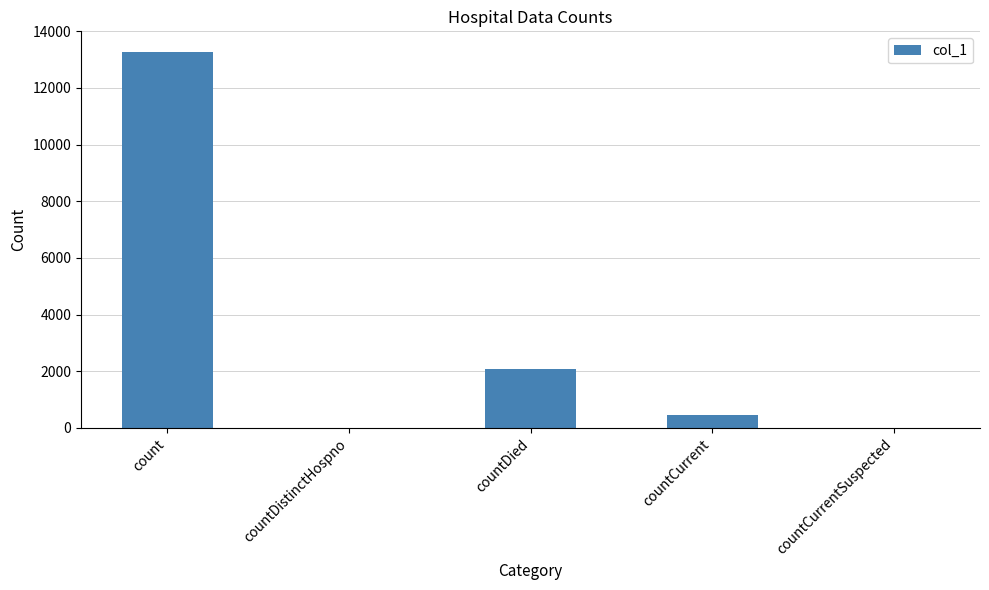

Between countDistinctHospno and countDied, which is larger?

countDied